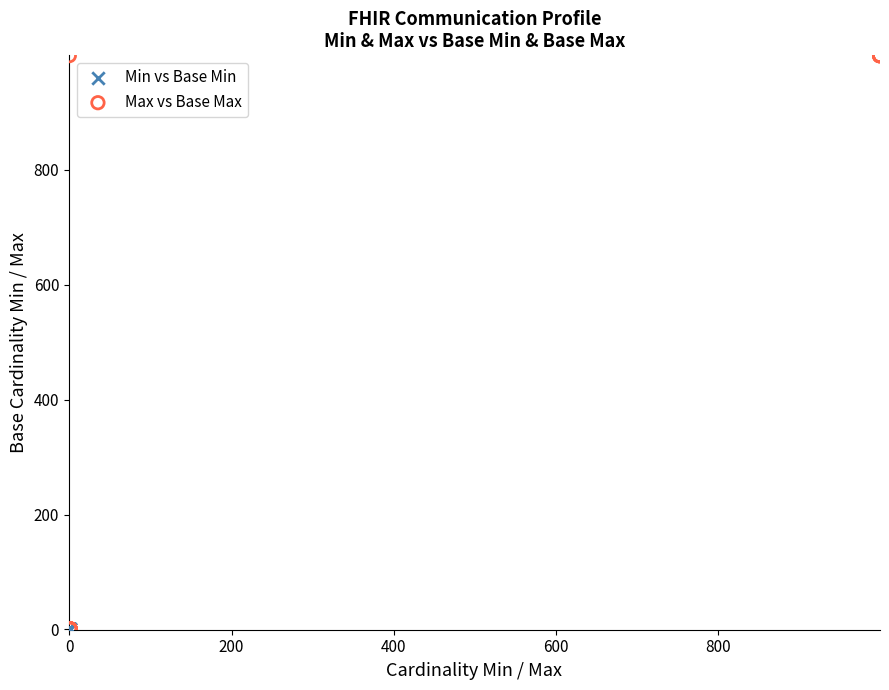

Which series reaches the maximum Y coordinate?

Max vs Base Max